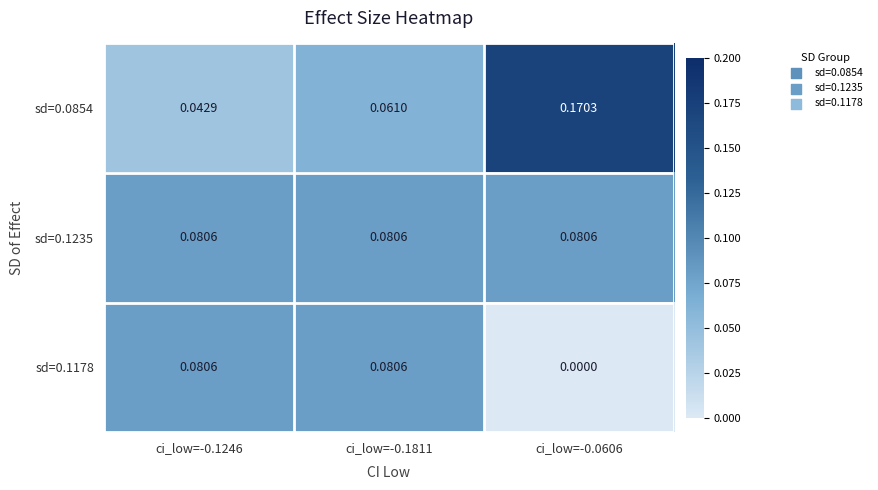

At ci_low=-0.0606, list the series in order from largest to smallest.

sd=0.0854, sd=0.1235, sd=0.1178